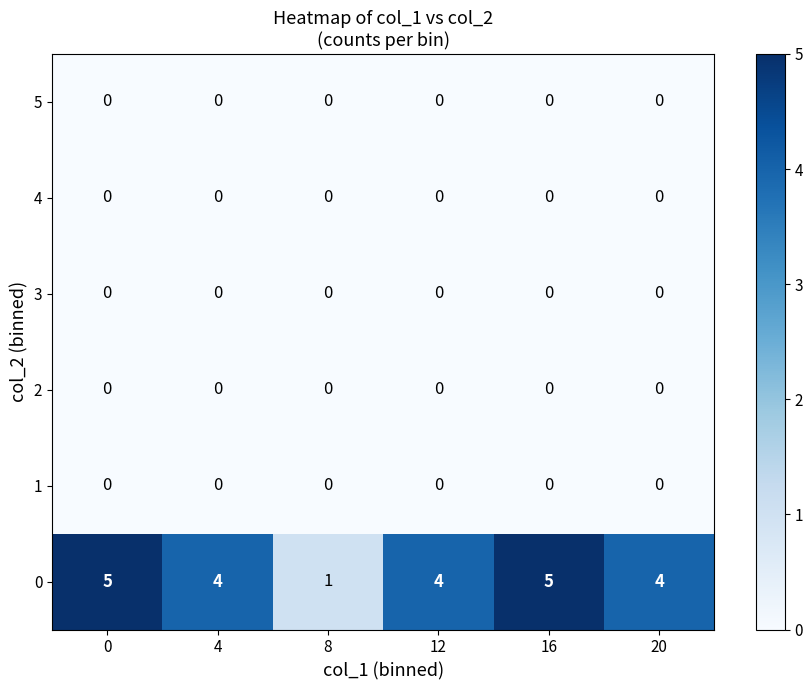

The value of 0 at 12 is 5. True or false?

False